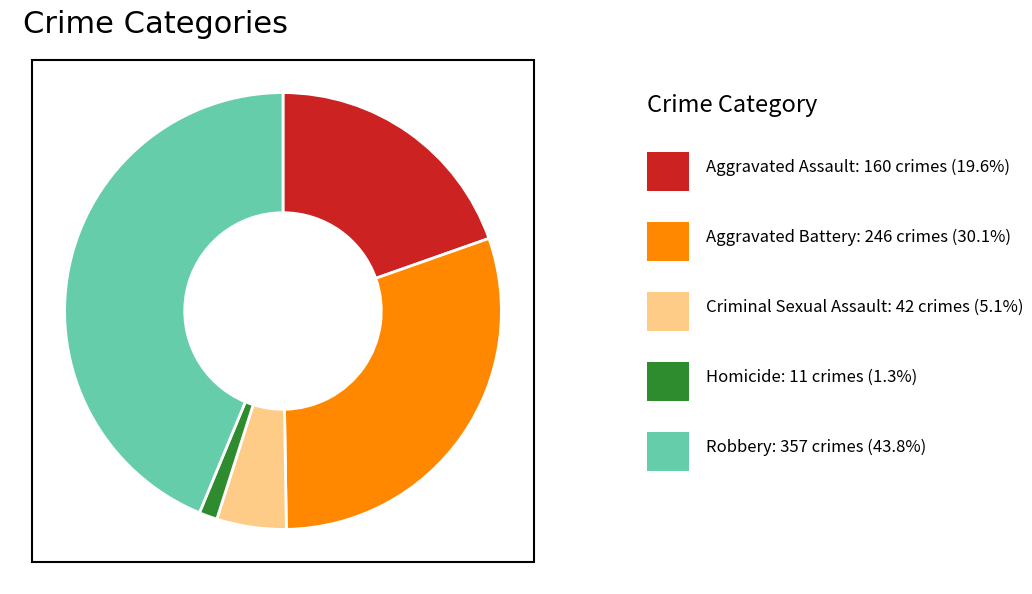

Is there any slice that represents more than half of the pie?

No